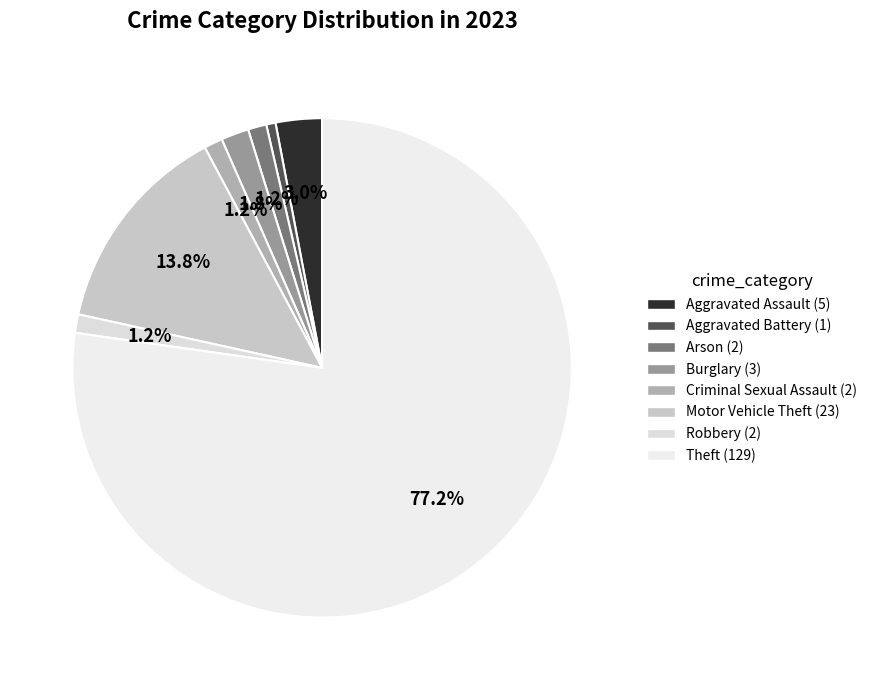

Which has a higher value, Arson or Aggravated Battery?

Arson